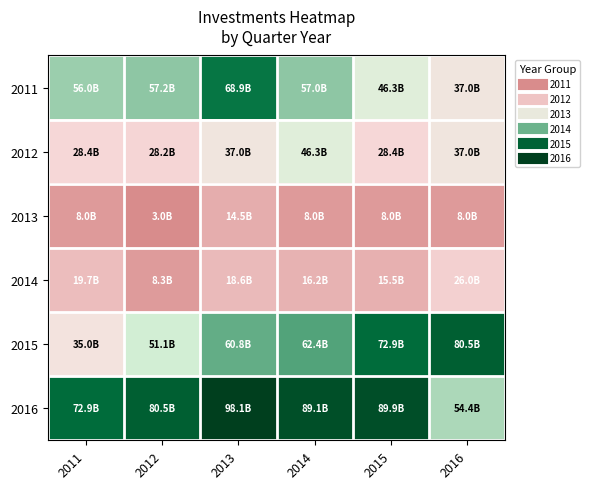

What is the total value across all series at 2013?

2.9